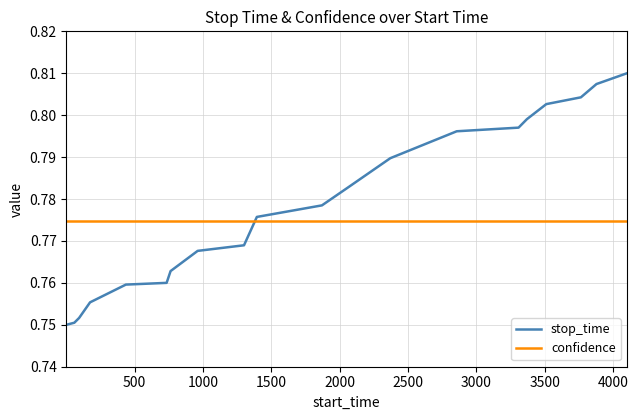

List the series in order of their peak value, highest first.

stop_time, confidence